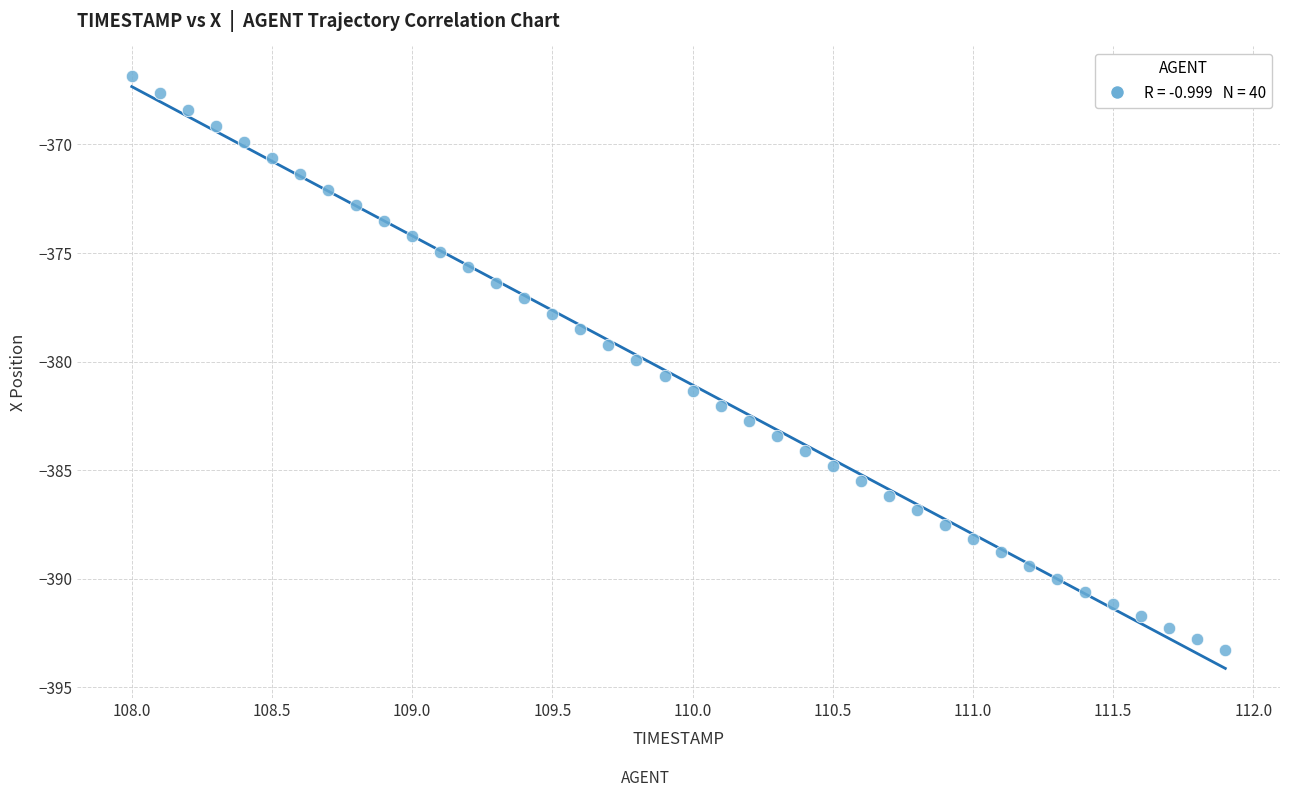

What is the range of Y values (max minus min)?

26.4